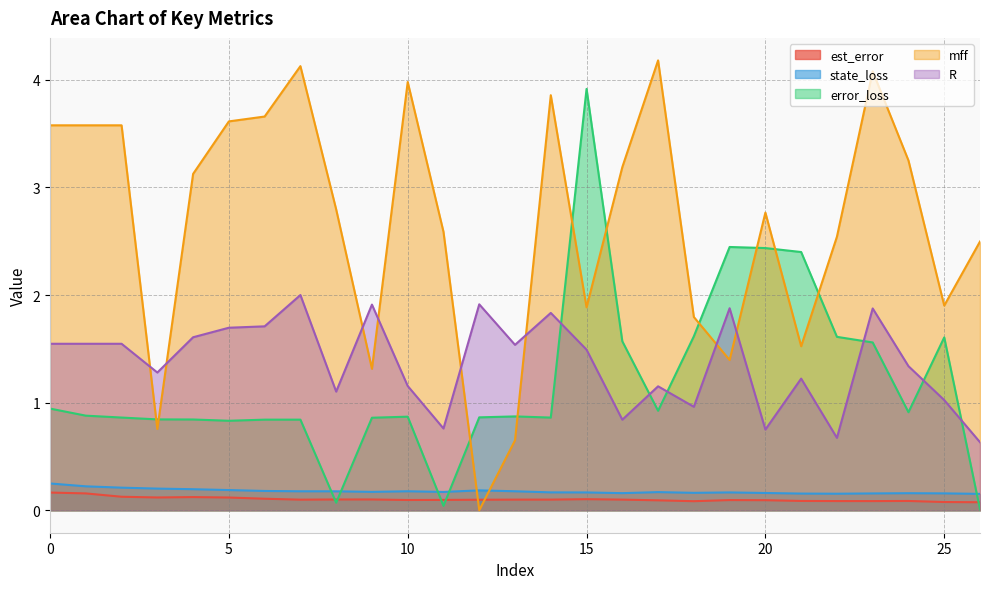

Which series changed the most between 1 and 6?

R